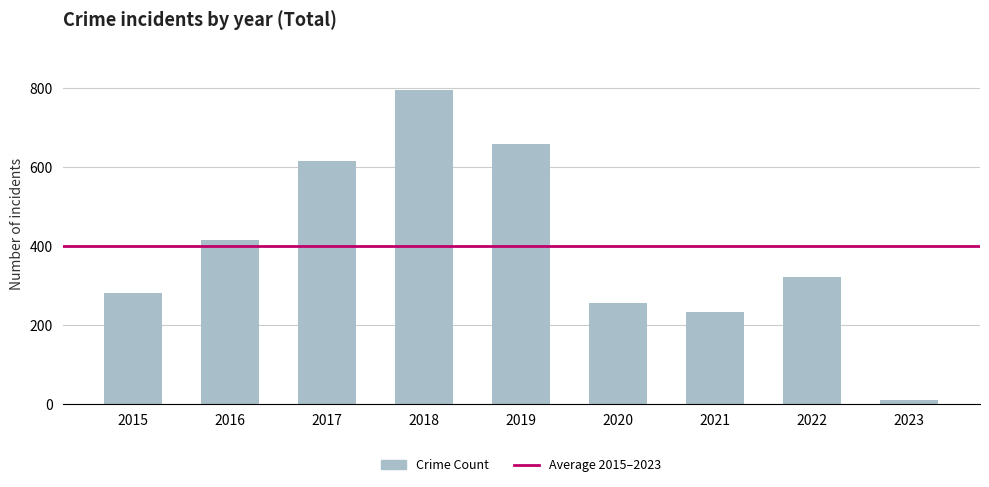

Reading left to right, transcribe all the data shown in this chart.

282	416	617	797	660	257	234	323	12